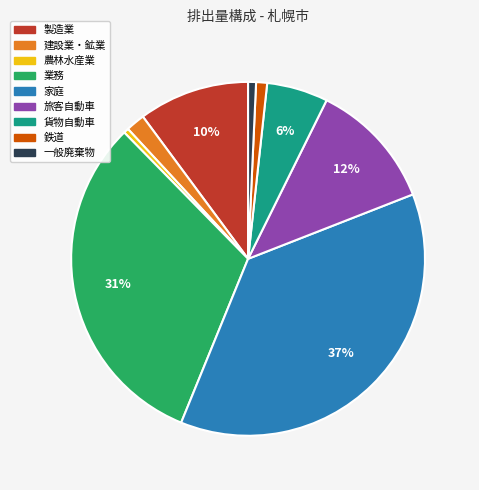

Count the number of slices in the pie.

9